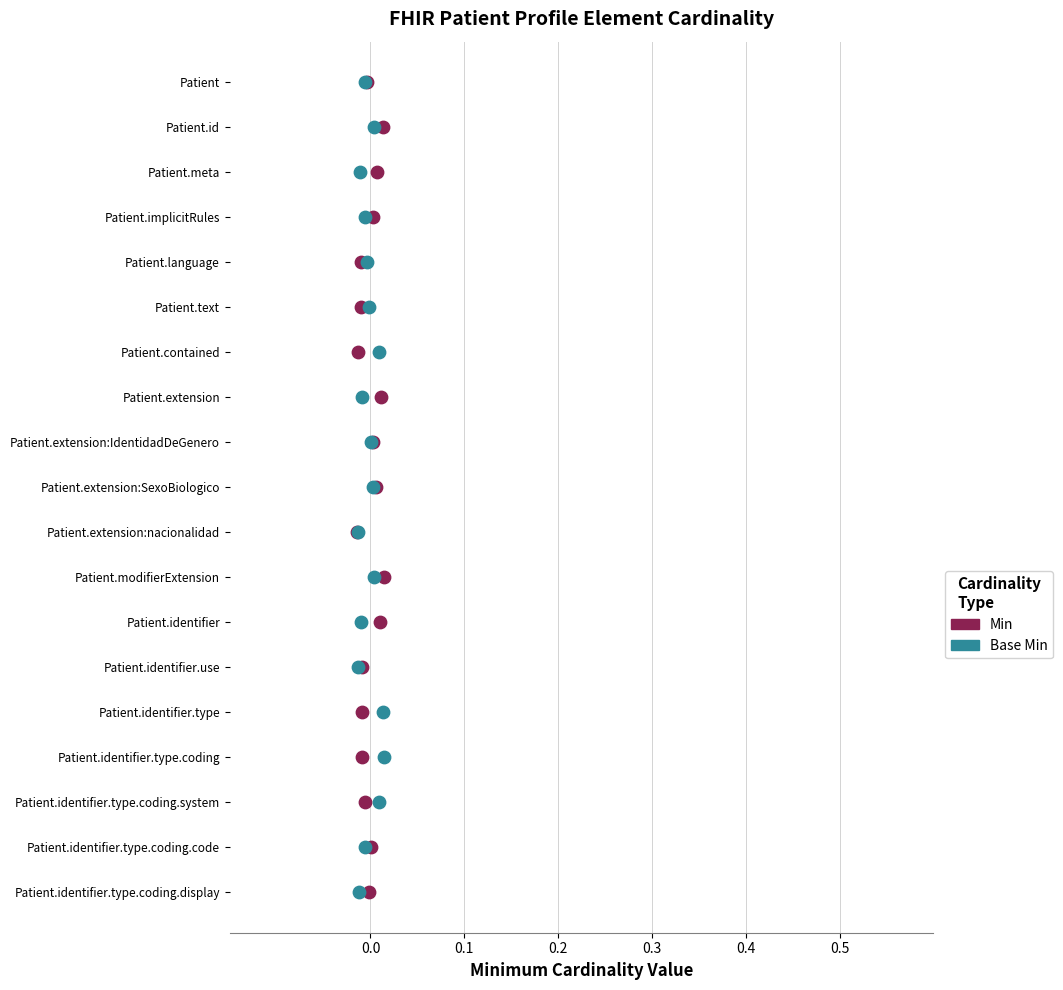

Which series reaches the minimum Y coordinate?

Min